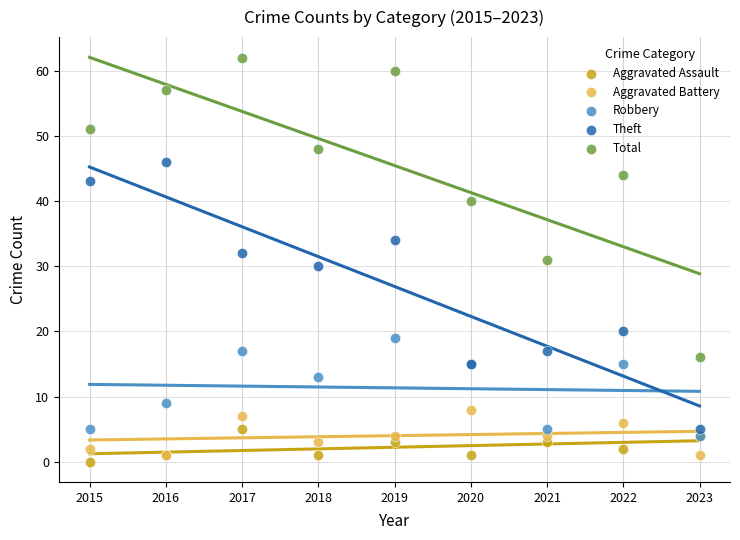

Which series reaches the minimum Y coordinate?

Aggravated Assault